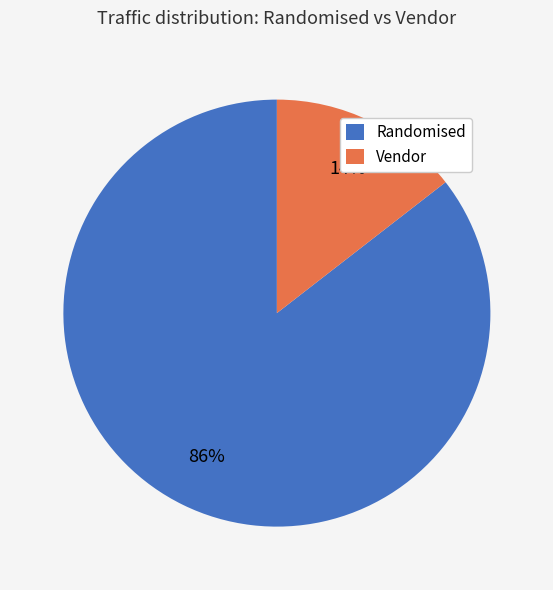

Combined, do Vendor and Randomised account for over 50%?

Yes